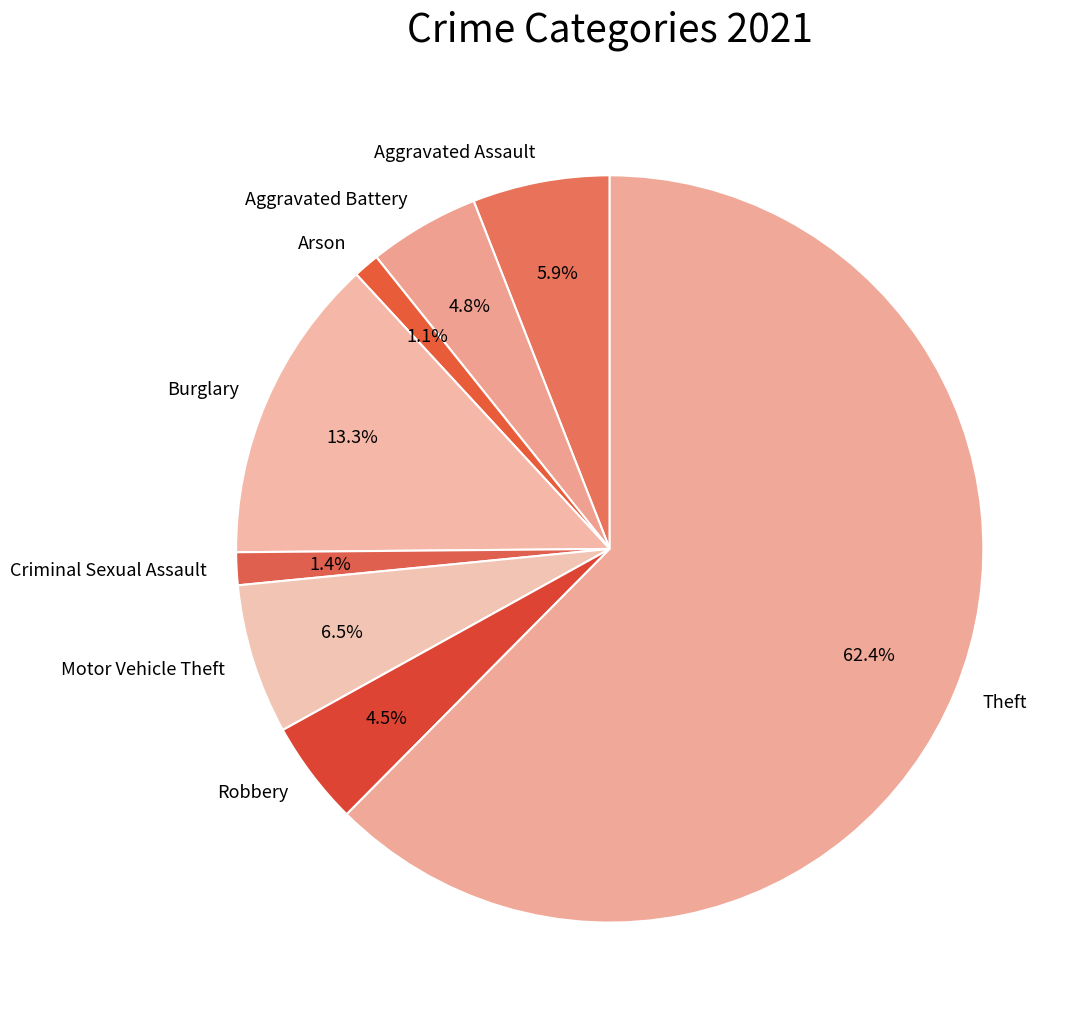

Between Theft and Aggravated Battery, which is larger?

Theft